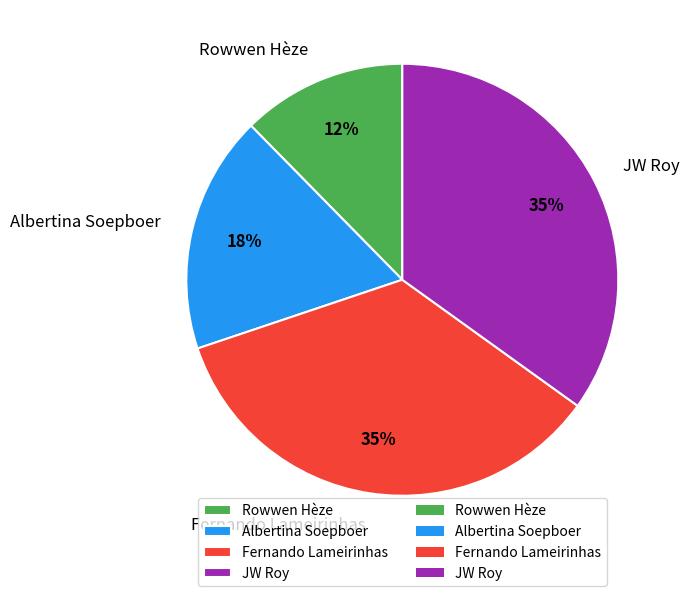

Count the number of slices in the pie.

4